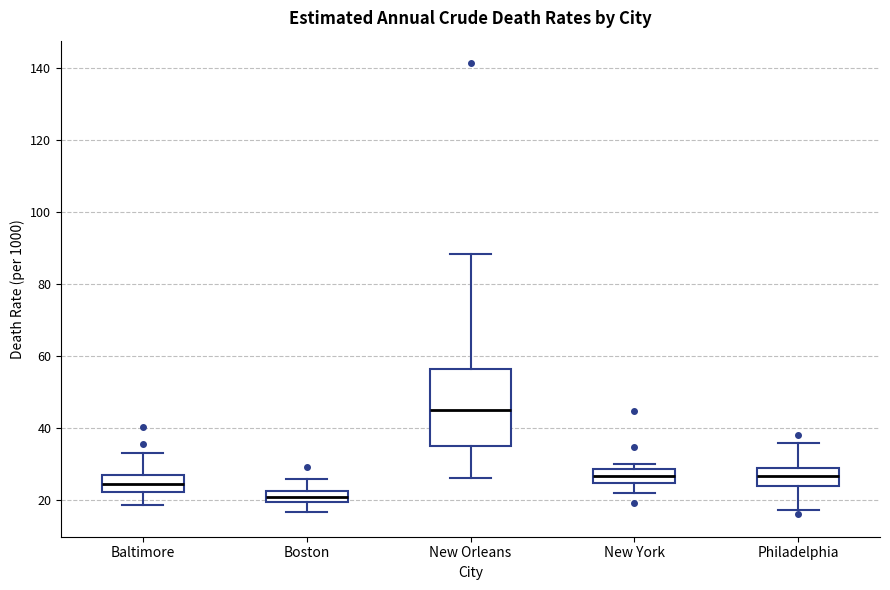

Reading left to right, read every box against the y-axis: the position of its median line, the range the box covers, and the ends of its whiskers. The values are not printed on the chart, so give them approximately, as read against the axis.

Baltimore: median 24, box 22 to 28, whiskers 18 to 34
Boston: median 20 (inside the box), box 20 to 22, whiskers 16 to 26
New Orleans: median 46, box 34 to 56, whiskers 26 to 88
New York: median 26, box 24 to 28, whiskers 22 to 30
Philadelphia: median 26, box 24 to 28, whiskers 18 to 36